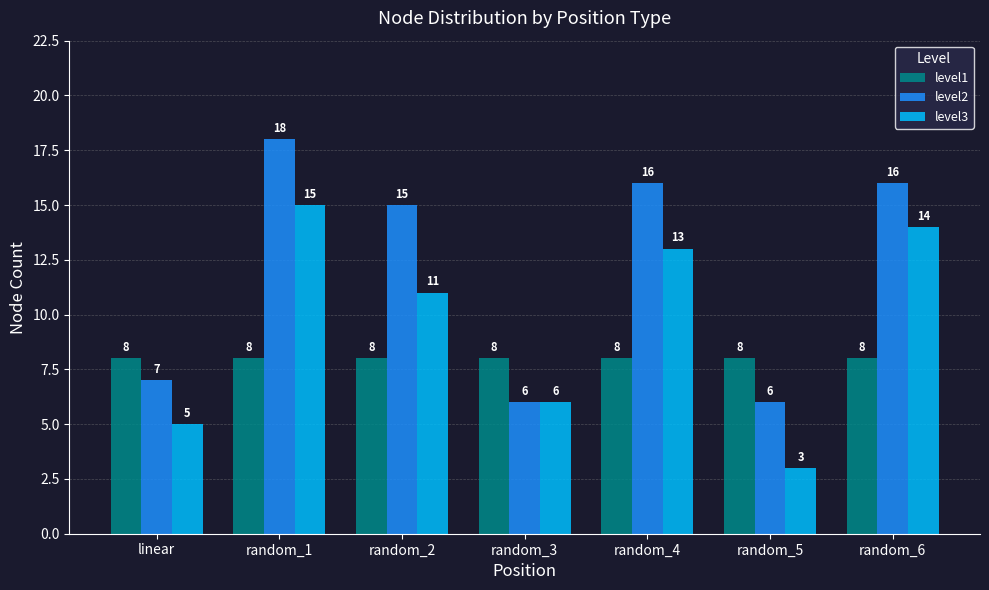

What is the value of the level3 bar at the 7th from the left?

14